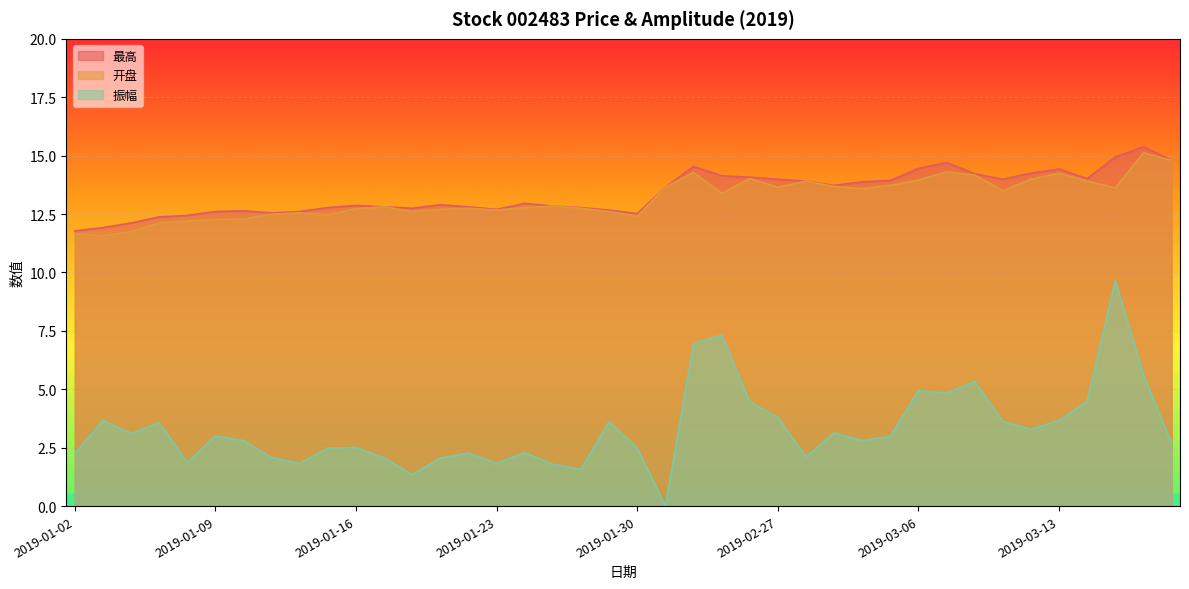

At which label is 开盘 closest to 13?

2019-01-25